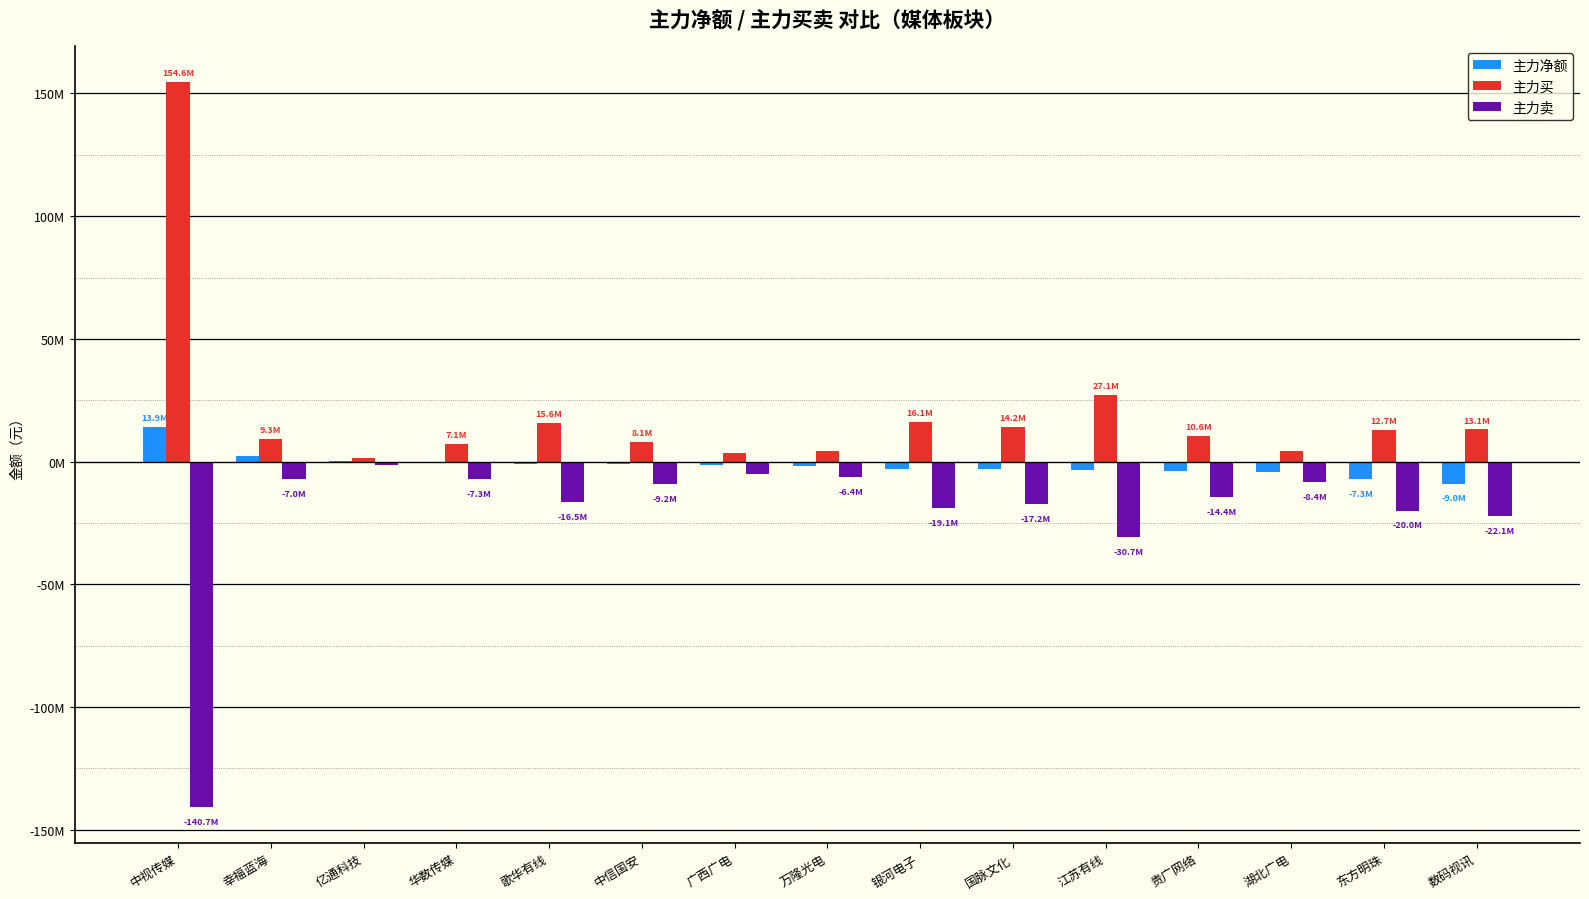

At how many categories does at least one series exceed 24946651?

2